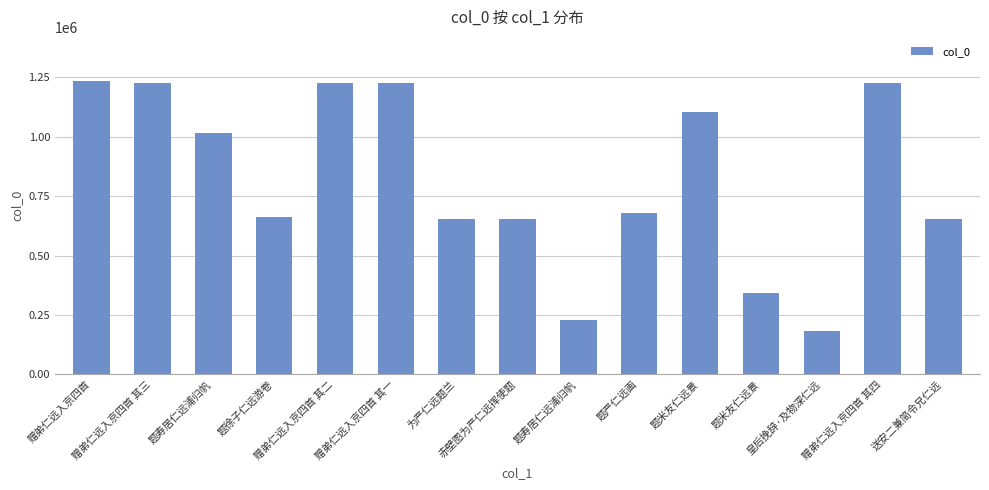

The chart shows a value of 75446 at 题寿居仁远浦归帆. True or false?

False